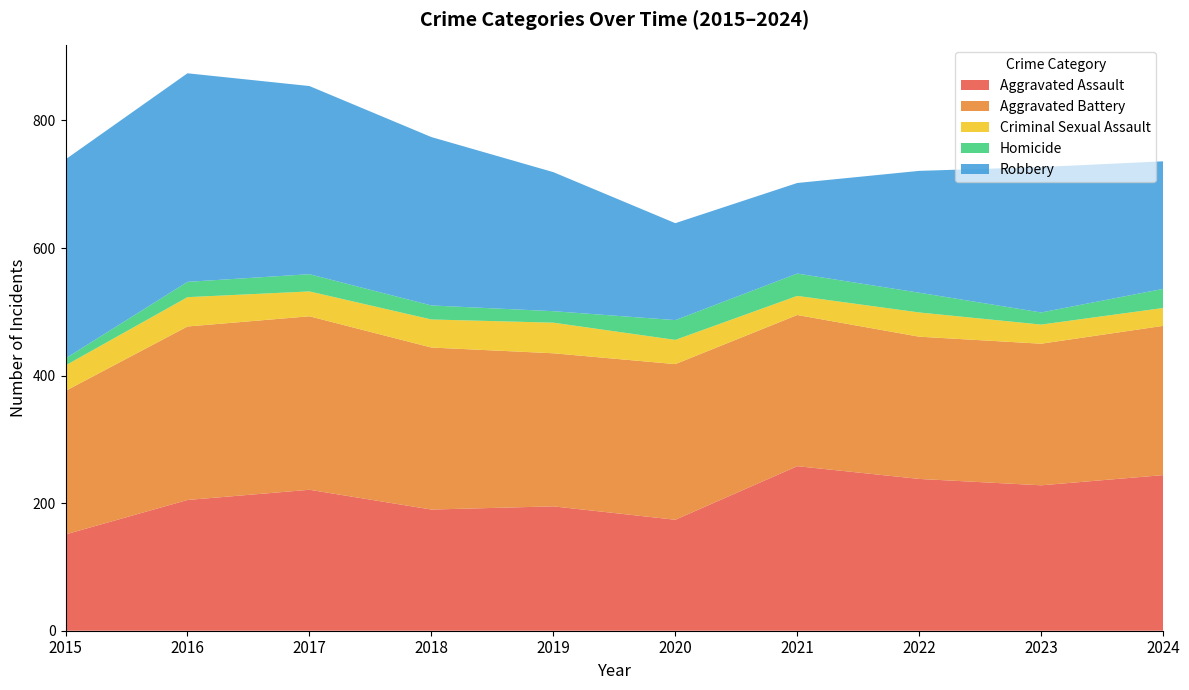

Reading left to right, transcribe all the data shown in this chart.

Aggravated Assault: 2015=151	2016=205	2017=221	2018=190	2019=195	2020=174	2021=258	2022=238	2023=228	2024=244
Aggravated Battery: 2015=225	2016=272	2017=272	2018=254	2019=240	2020=244	2021=237	2022=223	2023=222	2024=234
Criminal Sexual Assault: 2015=40	2016=46	2017=39	2018=44	2019=48	2020=38	2021=30	2022=38	2023=30	2024=28
Homicide: 2015=11	2016=24	2017=27	2018=22	2019=18	2020=31	2021=35	2022=31	2023=19	2024=30
Robbery: 2015=312	2016=327	2017=295	2018=264	2019=218	2020=152	2021=142	2022=191	2023=228	2024=200